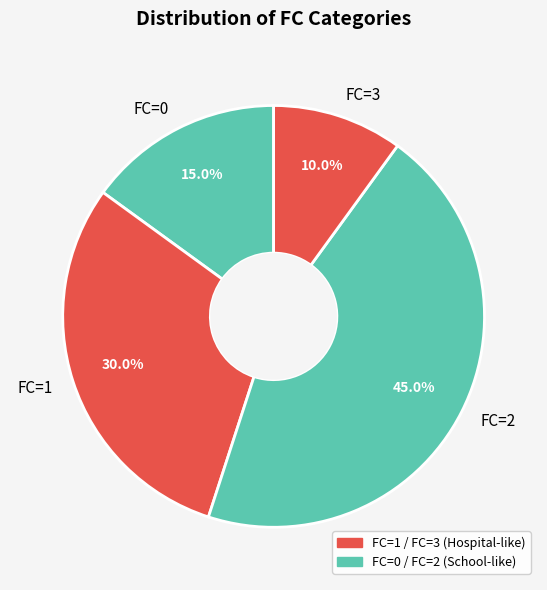

Which slice is the largest?

FC=2